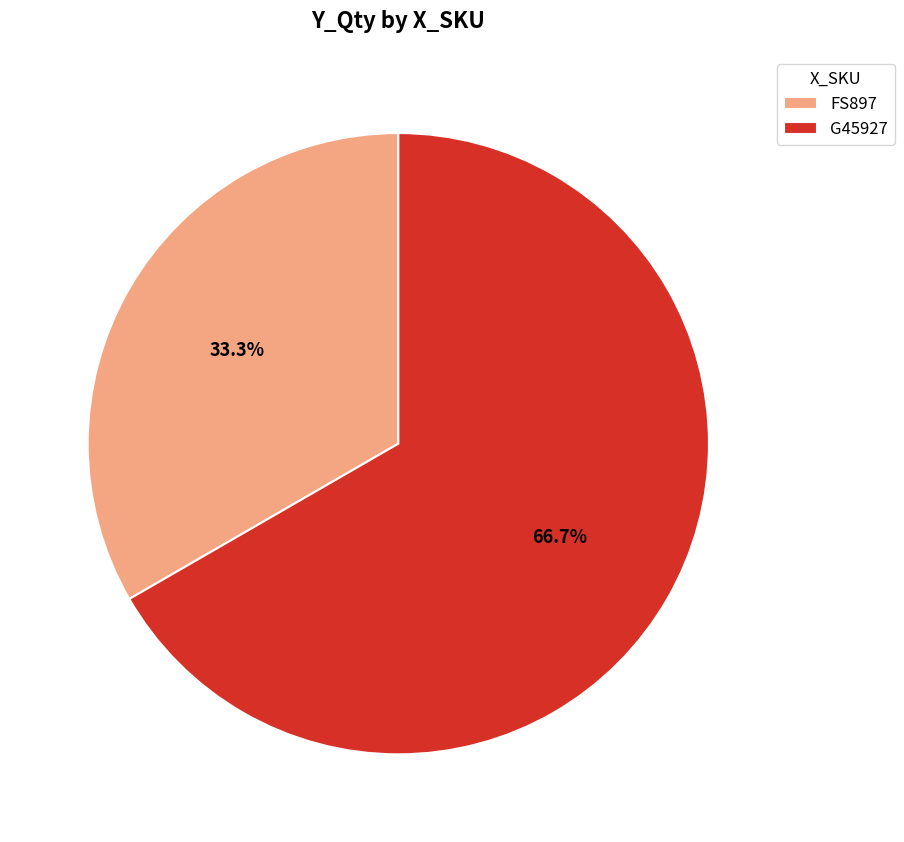

The G45927 slice represents 67% of the pie. True or false?

True